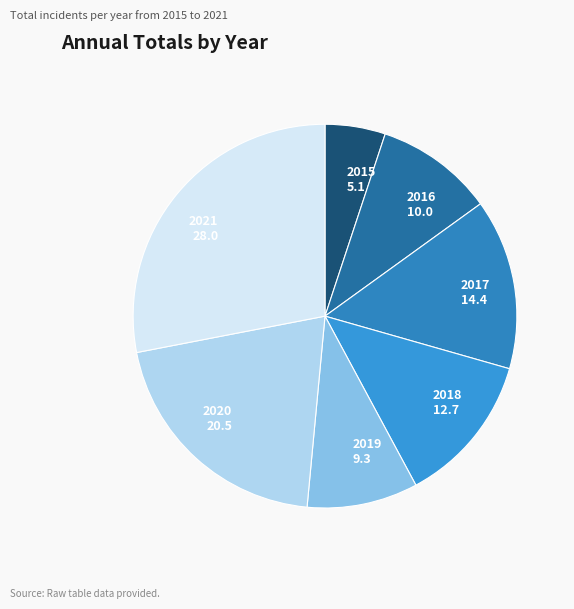

What is the smallest slice in the pie chart?

2015